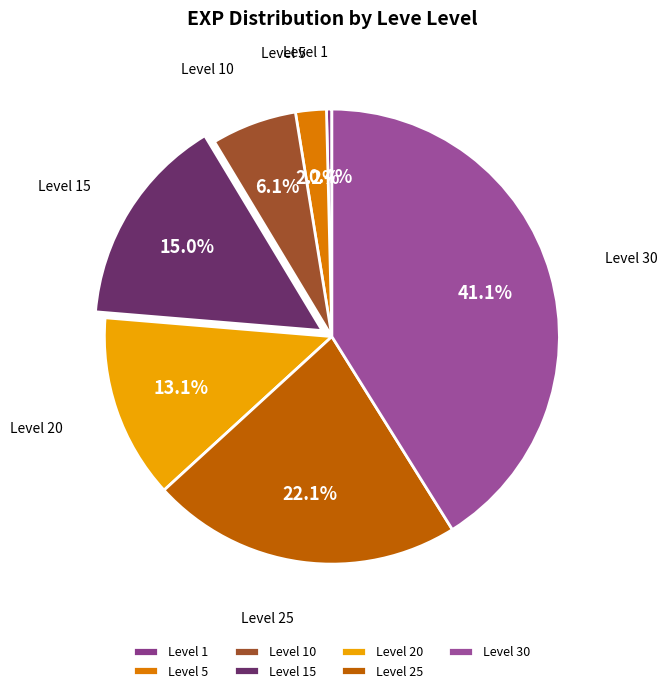

Combined, do Level 15 and Level 1 account for over 50%?

No